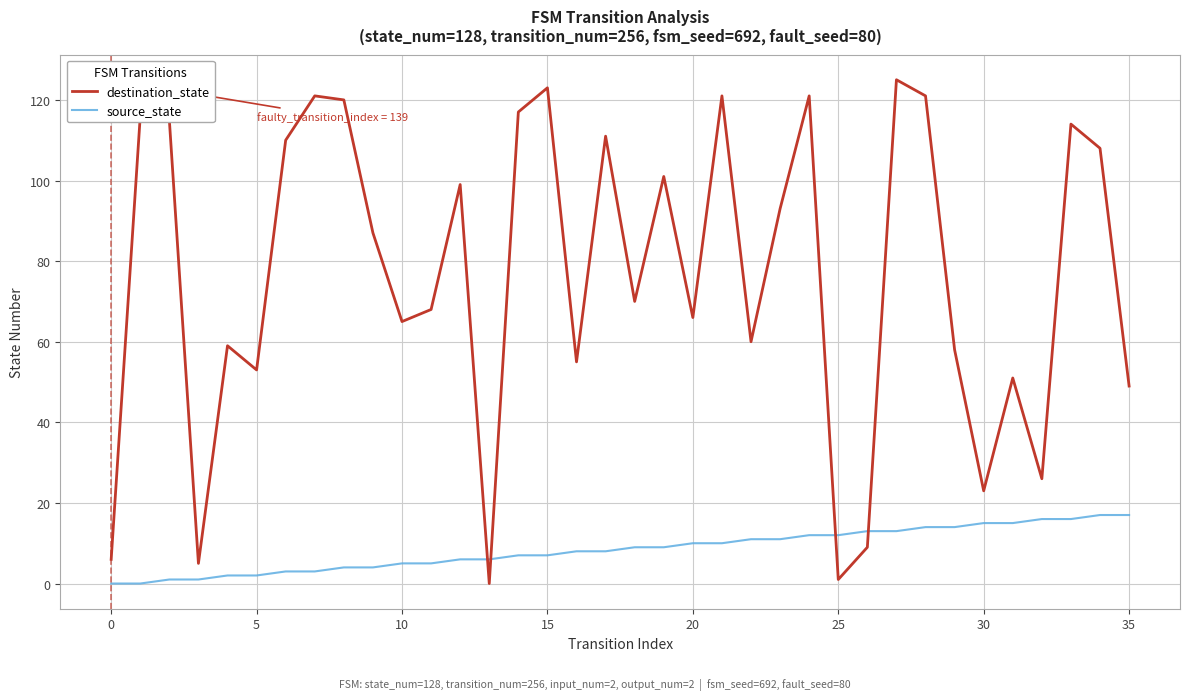

List the series in order of their peak value, lowest first.

source_state, destination_state